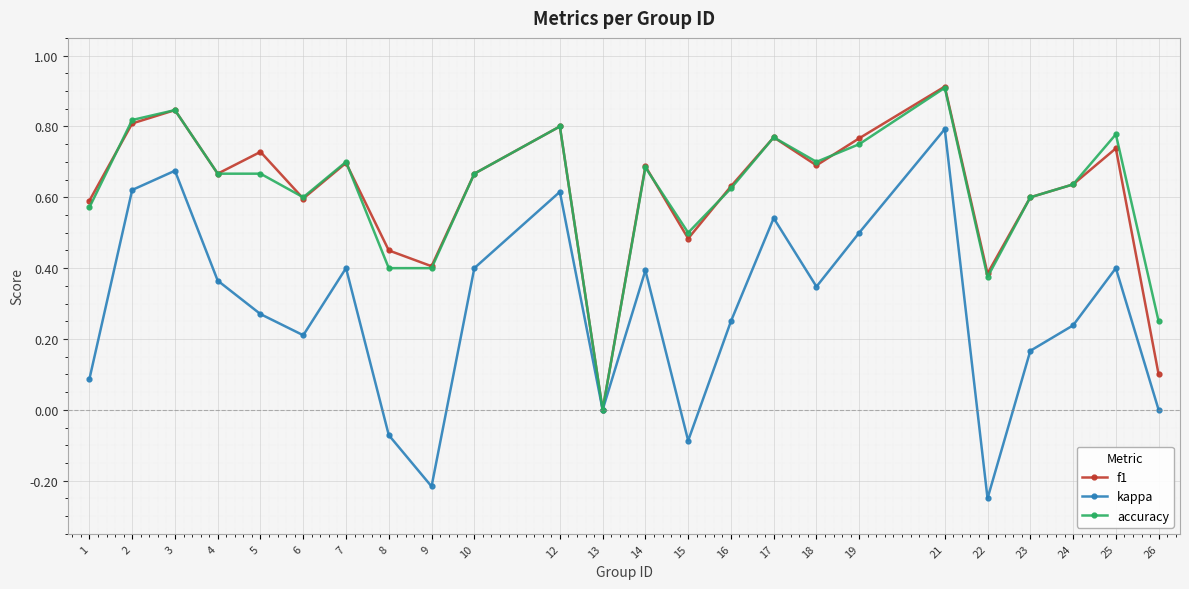

How many lines are shown in the chart?

3